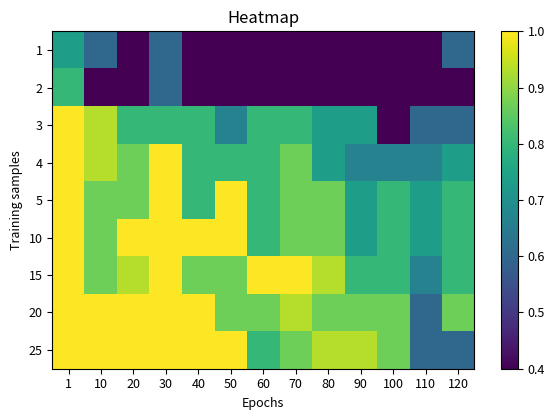

Reading right to left, extract all data points from this chart.

1: 120=0.6	110=0.4	100=0.4	90=0.4	80=0.4	70=0.4	60=0.4	50=0.4	40=0.4	30=0.6	20=0.4	10=0.6	1=0.7
2: 120=0.4	110=0.4	100=0.4	90=0.4	80=0.4	70=0.4	60=0.4	50=0.4	40=0.4	30=0.6	20=0.4	10=0.4	1=0.8
3: 120=0.6	110=0.6	100=0.4	90=0.7	80=0.7	70=0.8	60=0.8	50=0.7	40=0.8	30=0.8	20=0.8	10=0.9	1=1.0
4: 120=0.7	110=0.7	100=0.7	90=0.7	80=0.7	70=0.9	60=0.8	50=0.8	40=0.8	30=1.0	20=0.9	10=0.9	1=1.0
5: 120=0.8	110=0.7	100=0.8	90=0.7	80=0.9	70=0.9	60=0.8	50=1.0	40=0.8	30=1.0	20=0.9	10=0.9	1=1.0
10: 120=0.8	110=0.7	100=0.8	90=0.7	80=0.9	70=0.9	60=0.8	50=1.0	40=1.0	30=1.0	20=1.0	10=0.9	1=1.0
15: 120=0.8	110=0.7	100=0.8	90=0.8	80=0.9	70=1.0	60=1.0	50=0.9	40=0.9	30=1.0	20=0.9	10=0.9	1=1.0
20: 120=0.9	110=0.6	100=0.9	90=0.9	80=0.9	70=0.9	60=0.9	50=0.9	40=1.0	30=1.0	20=1.0	10=1.0	1=1.0
25: 120=0.6	110=0.6	100=0.9	90=0.9	80=0.9	70=0.9	60=0.8	50=1.0	40=1.0	30=1.0	20=1.0	10=1.0	1=1.0